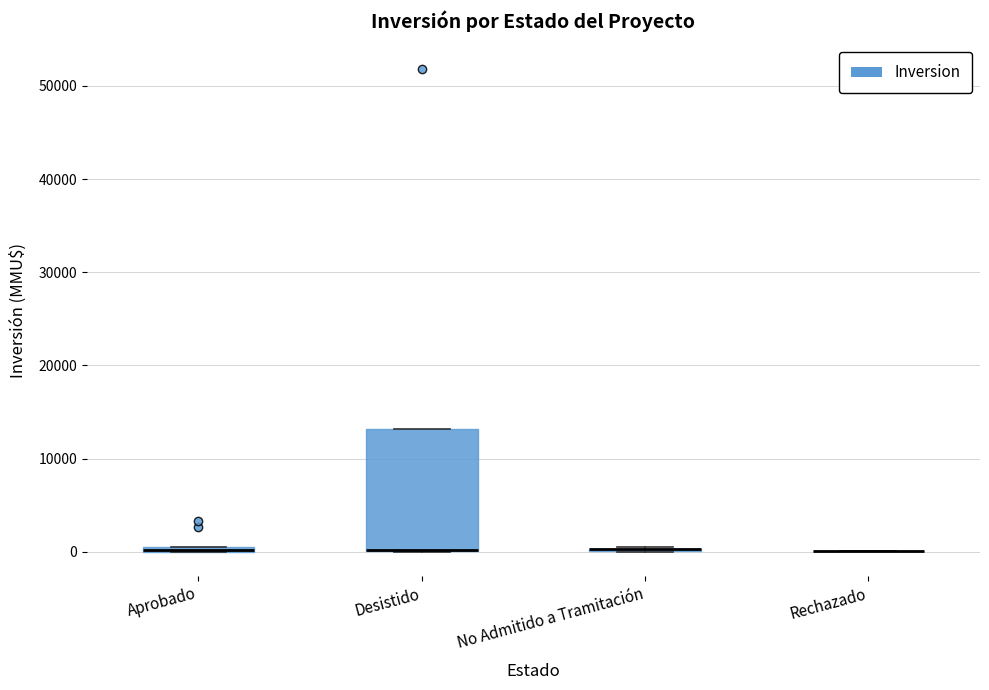

Which box is the tallest, from its lower edge to its upper edge?

Desistido